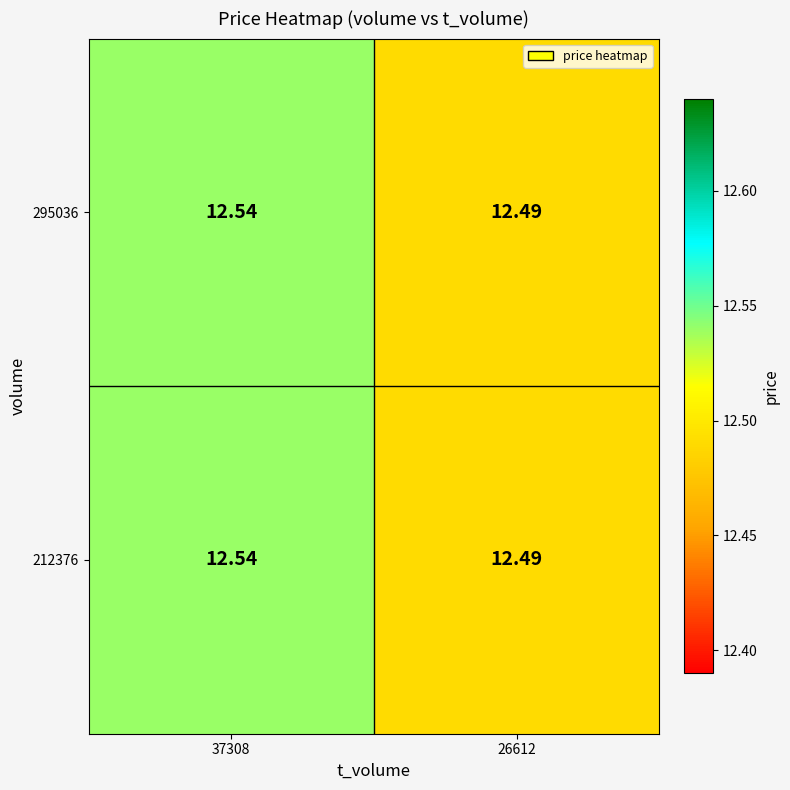

What is the total value across all series at 26612?

25.0